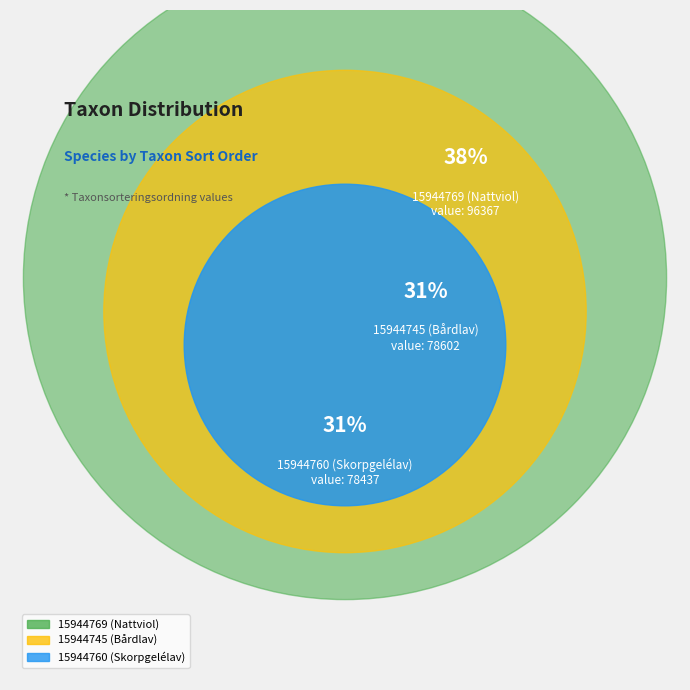

To the nearest percent, what is the combined percentage of 15944760 (Skorpgelélav) and 15944745 (Bårdlav)?

62%